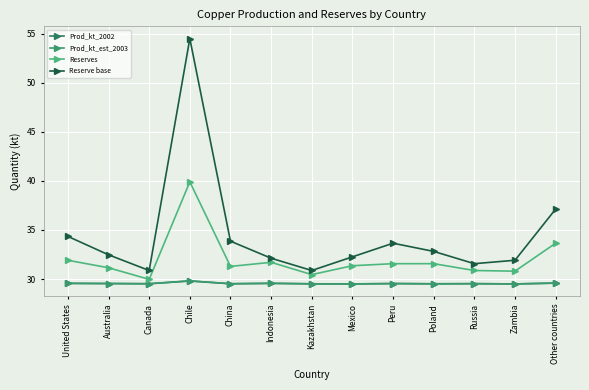

Is it true that Prod_kt_2002 equals 13.2 at Russia?

False